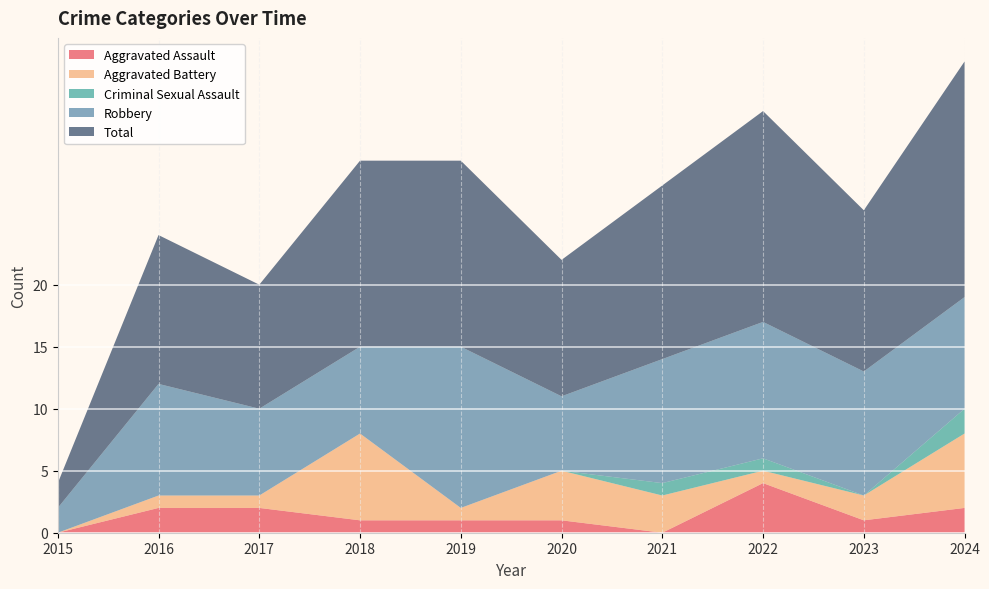

Reading left to right, list all the values displayed in this chart.

Aggravated Assault: 2015=0	2016=2	2017=2	2018=1	2019=1	2020=1	2021=0	2022=4	2023=1	2024=2
Aggravated Battery: 2015=0	2016=1	2017=1	2018=7	2019=1	2020=4	2021=3	2022=1	2023=2	2024=6
Criminal Sexual Assault: 2015=0	2016=0	2017=0	2018=0	2019=0	2020=0	2021=1	2022=1	2023=0	2024=2
Robbery: 2015=2	2016=9	2017=7	2018=7	2019=13	2020=6	2021=10	2022=11	2023=10	2024=9
Total: 2015=2	2016=12	2017=10	2018=15	2019=15	2020=11	2021=14	2022=17	2023=13	2024=19